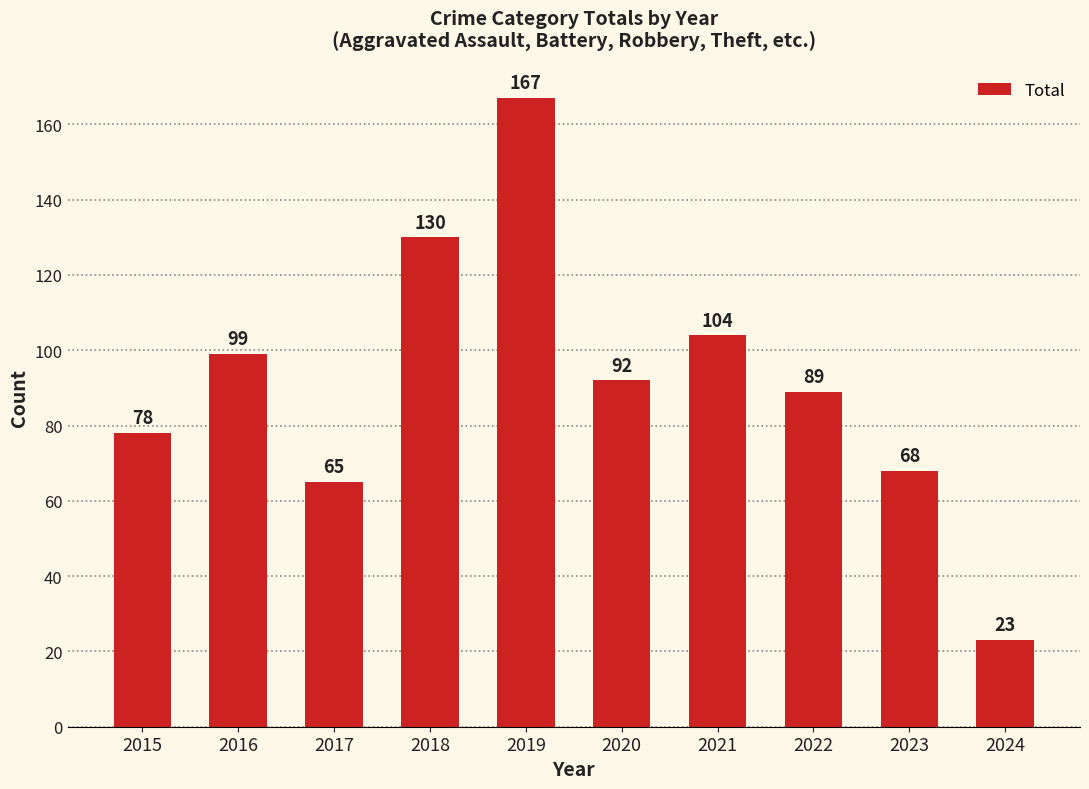

Reading left to right, what are all the values shown in this chart?

78	99	65	130	167	92	104	89	68	23